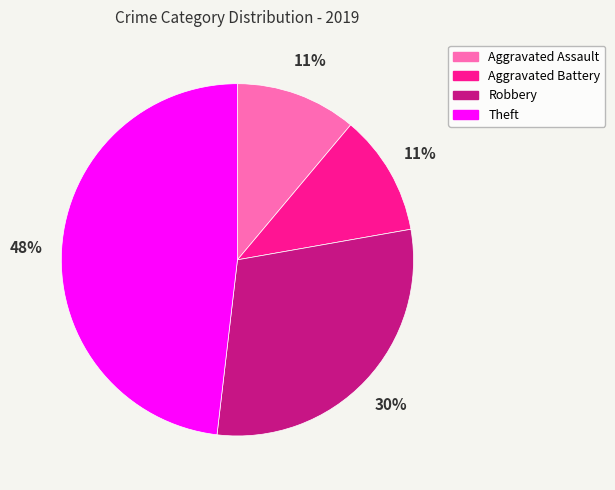

To the nearest percent, what portion does Robbery represent?

30%